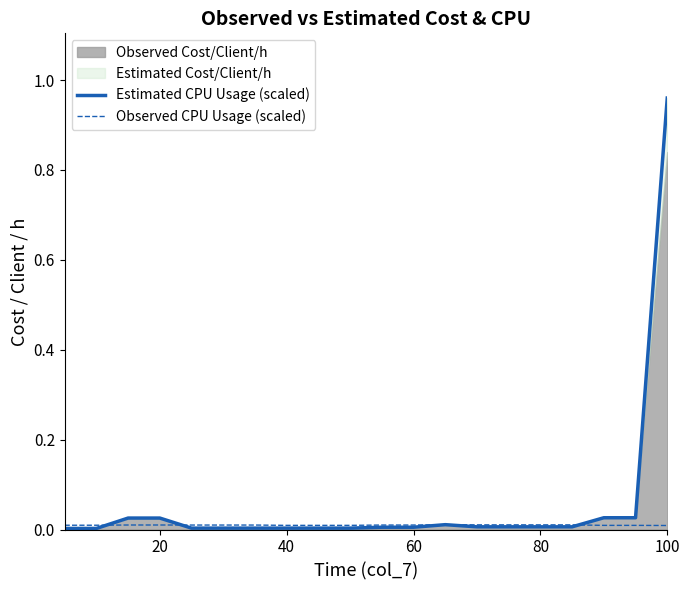

Does the chart display data point markers on the line(s)?

No